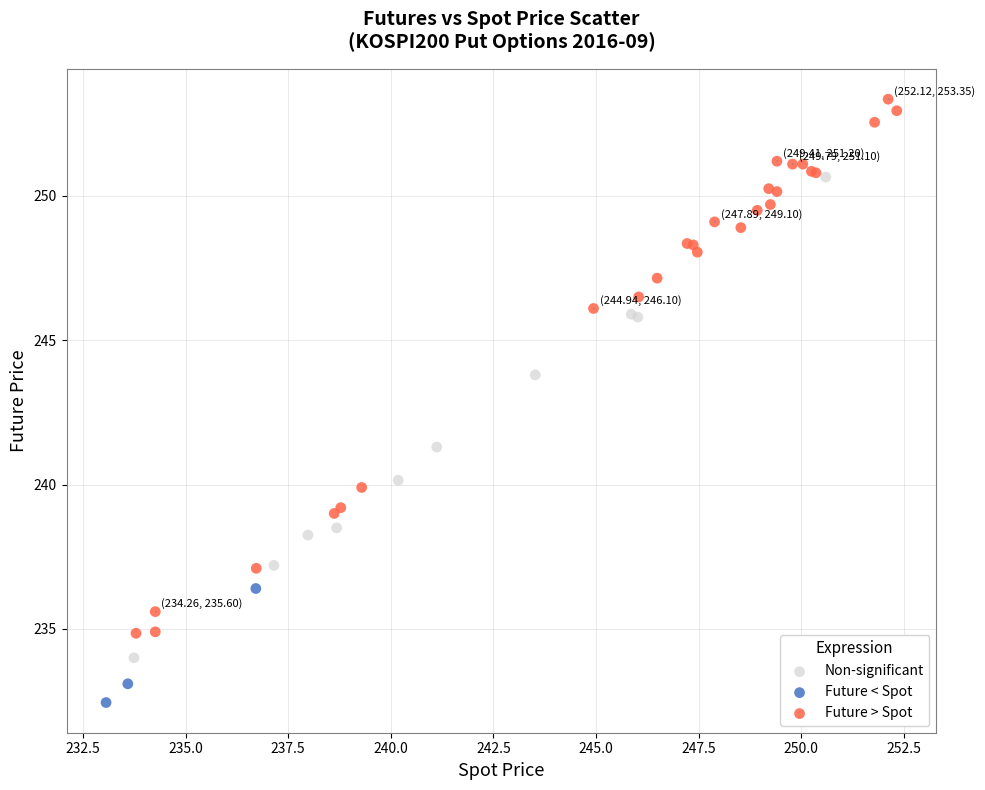

Which series reaches the maximum Y coordinate?

Future > Spot